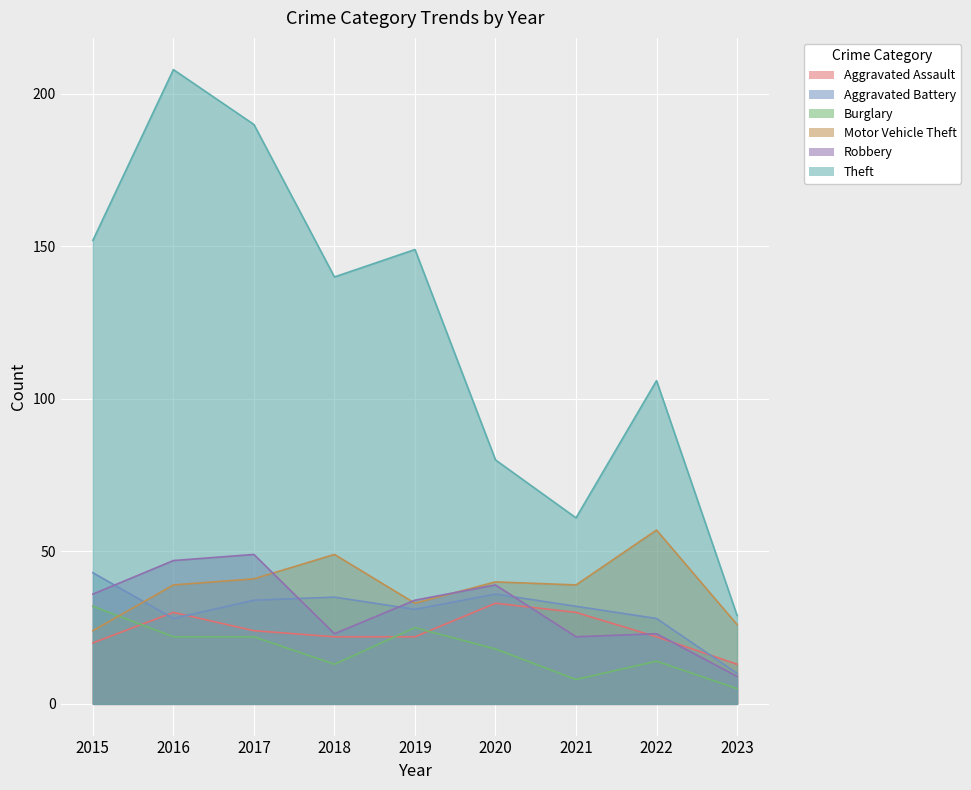

Is the value of Burglary at 2019 greater than the value of Motor Vehicle Theft at 2021?

No